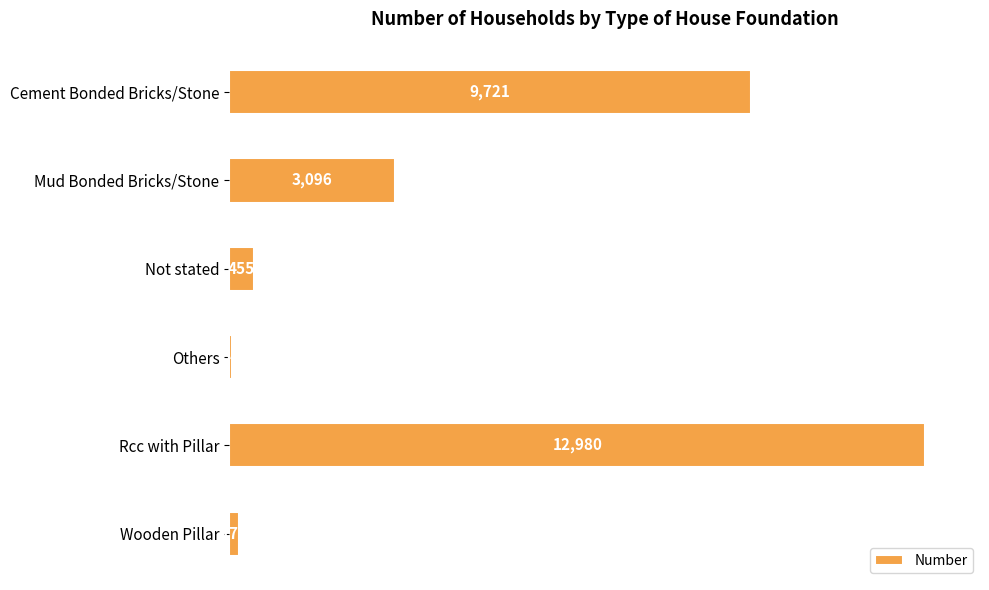

The chart shows a value of 9721 at Cement Bonded Bricks/Stone. True or false?

True